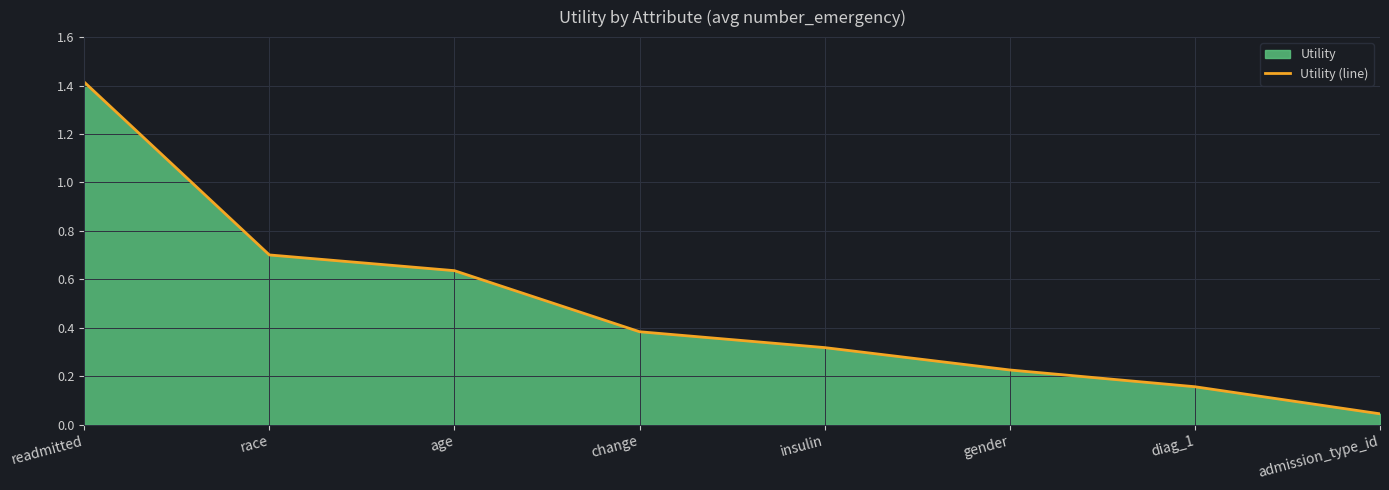

Does the chart display data point markers on the line(s)?

No